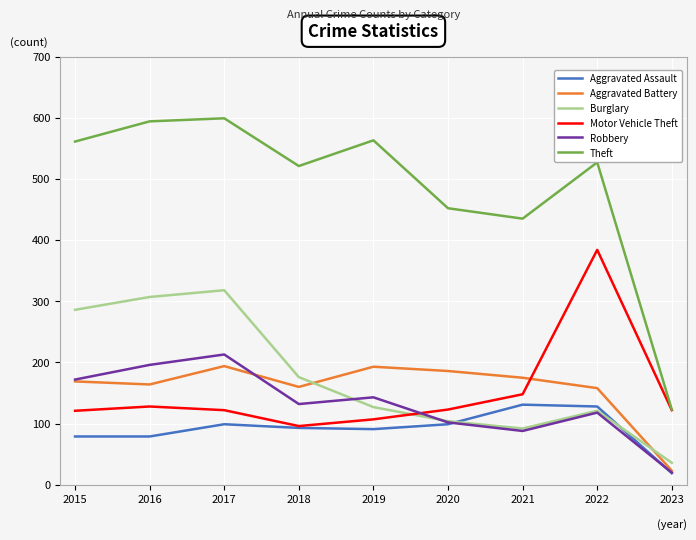

What is the difference between the highest and lowest values at 2022?

409